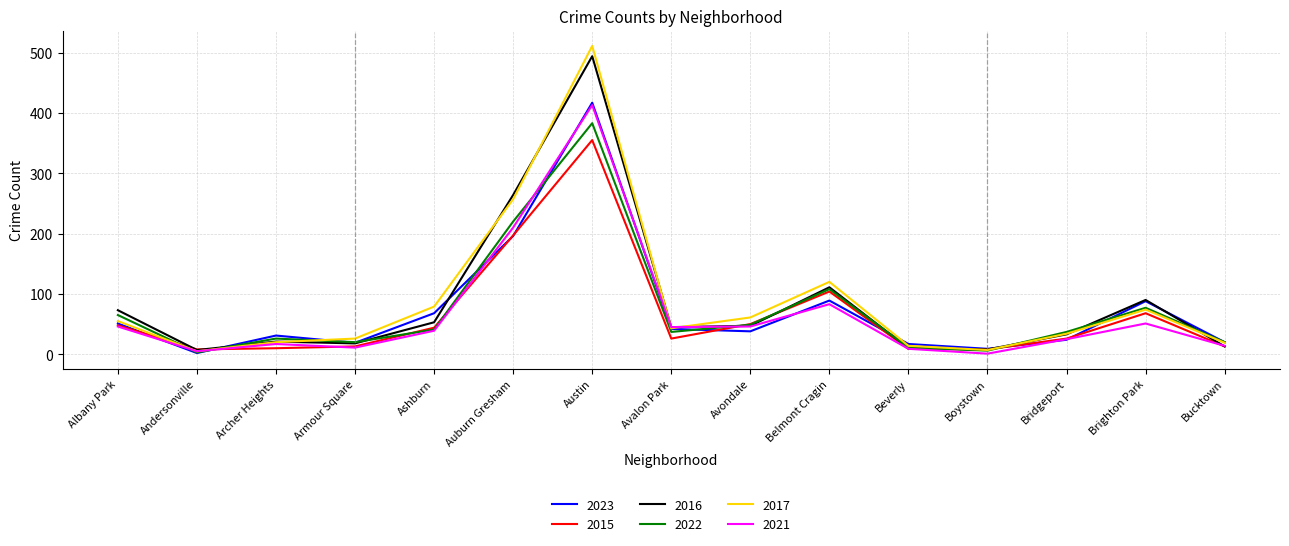

Where does the 2023 series first go above 38?

Albany Park